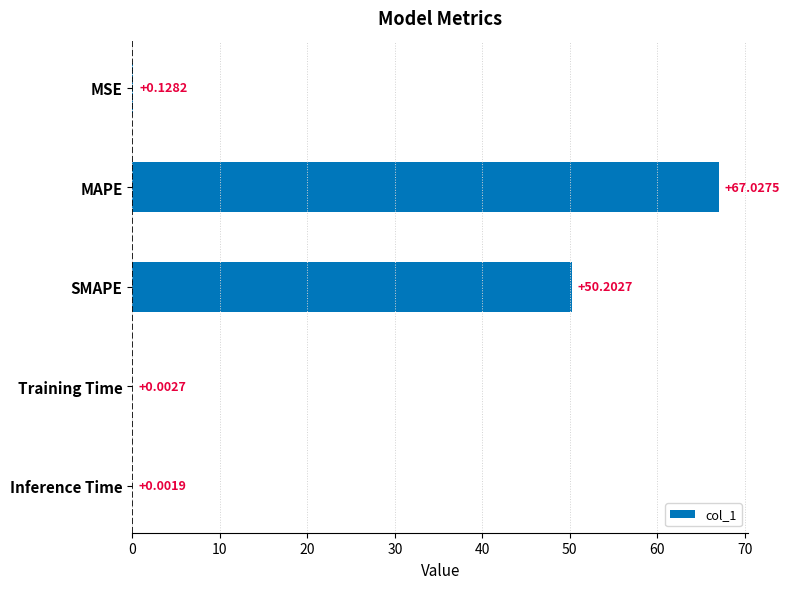

What is the sum of the values at MAPE and SMAPE?

117.2